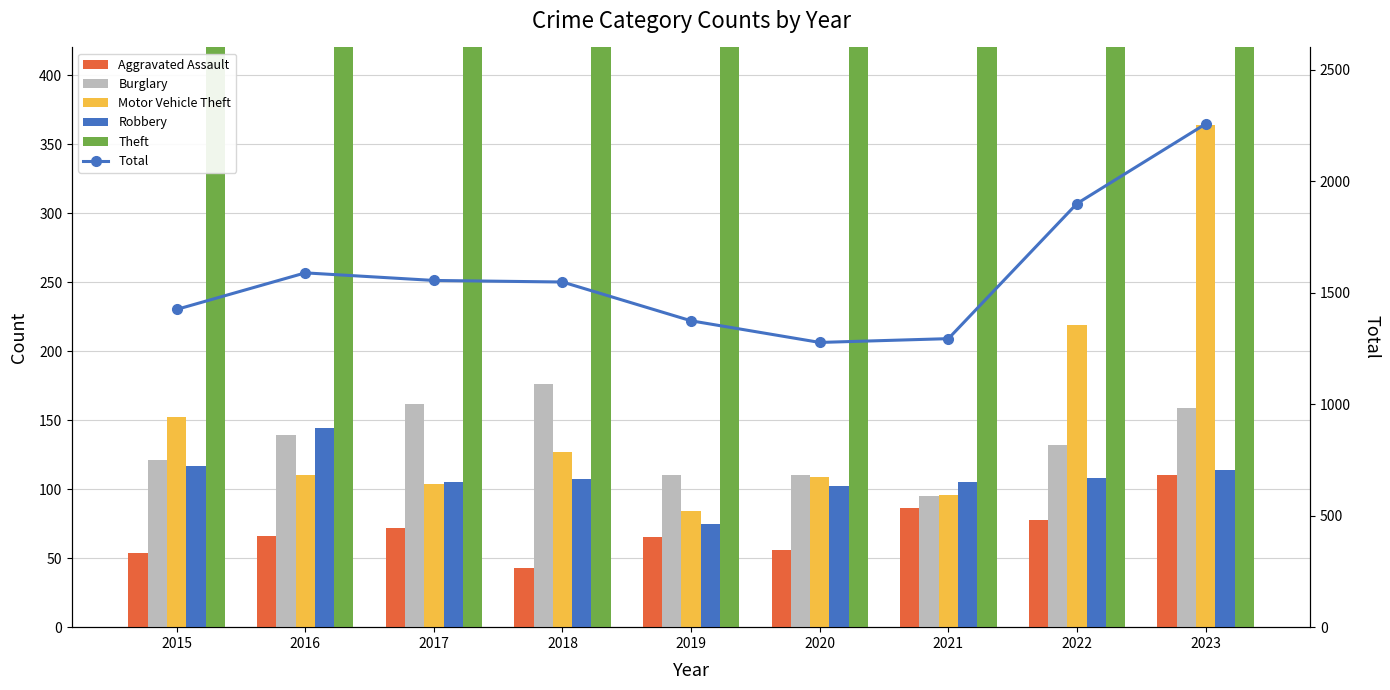

At how many categories does at least one series exceed 117?

9